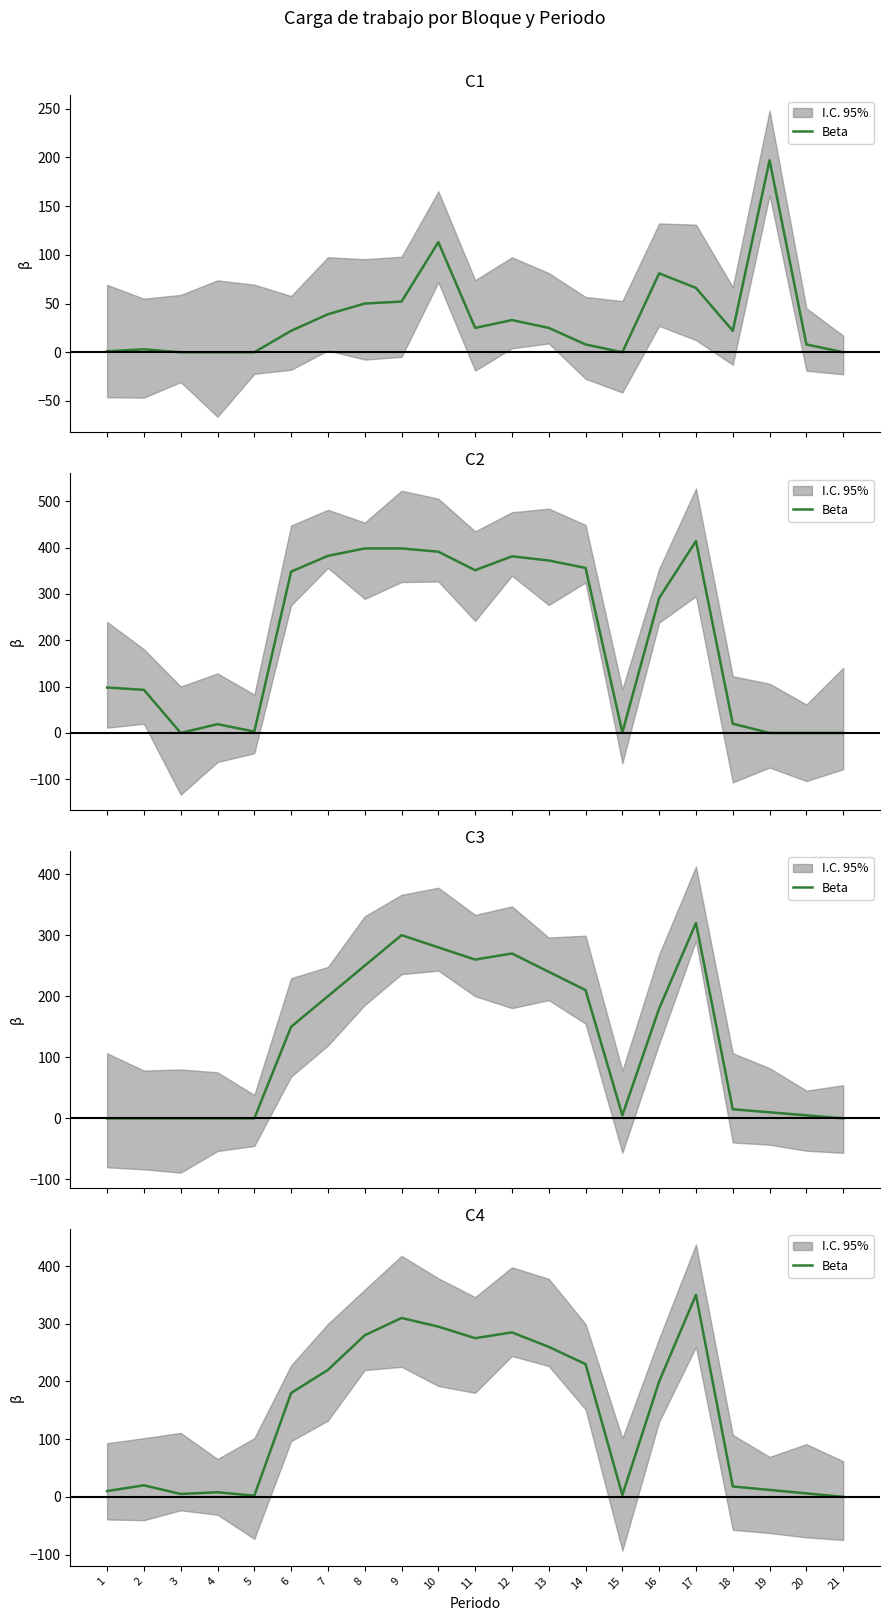

True or false: there are more than 2 points higher than both neighbors.

True